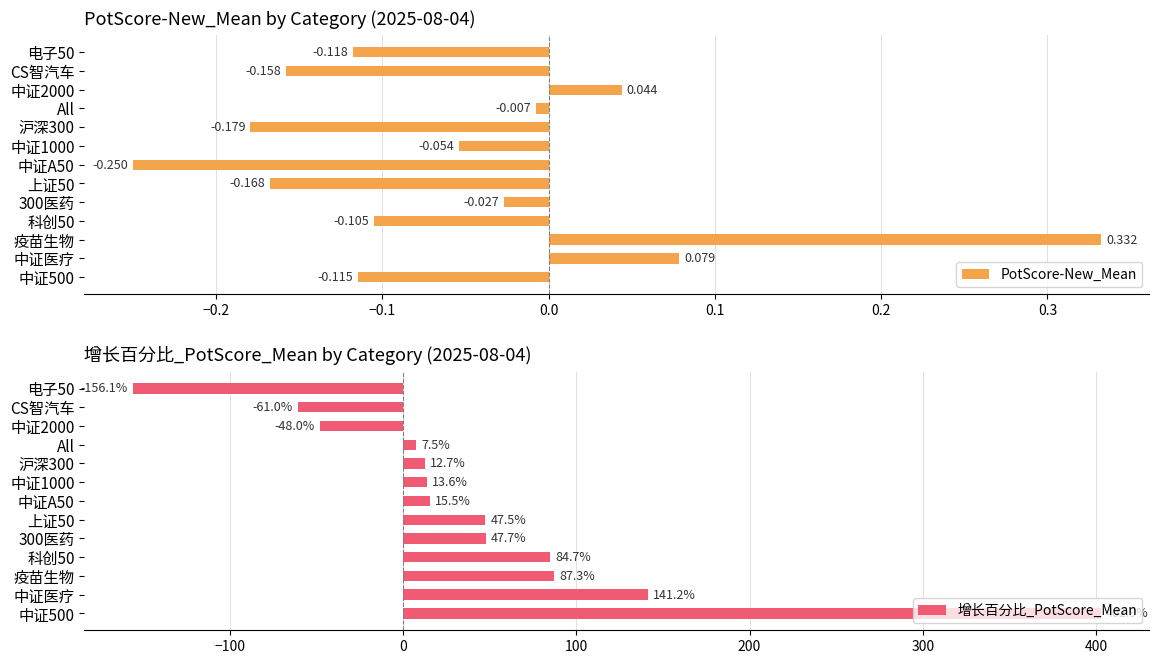

How many values in PotScore-New_Mean are above zero?

3